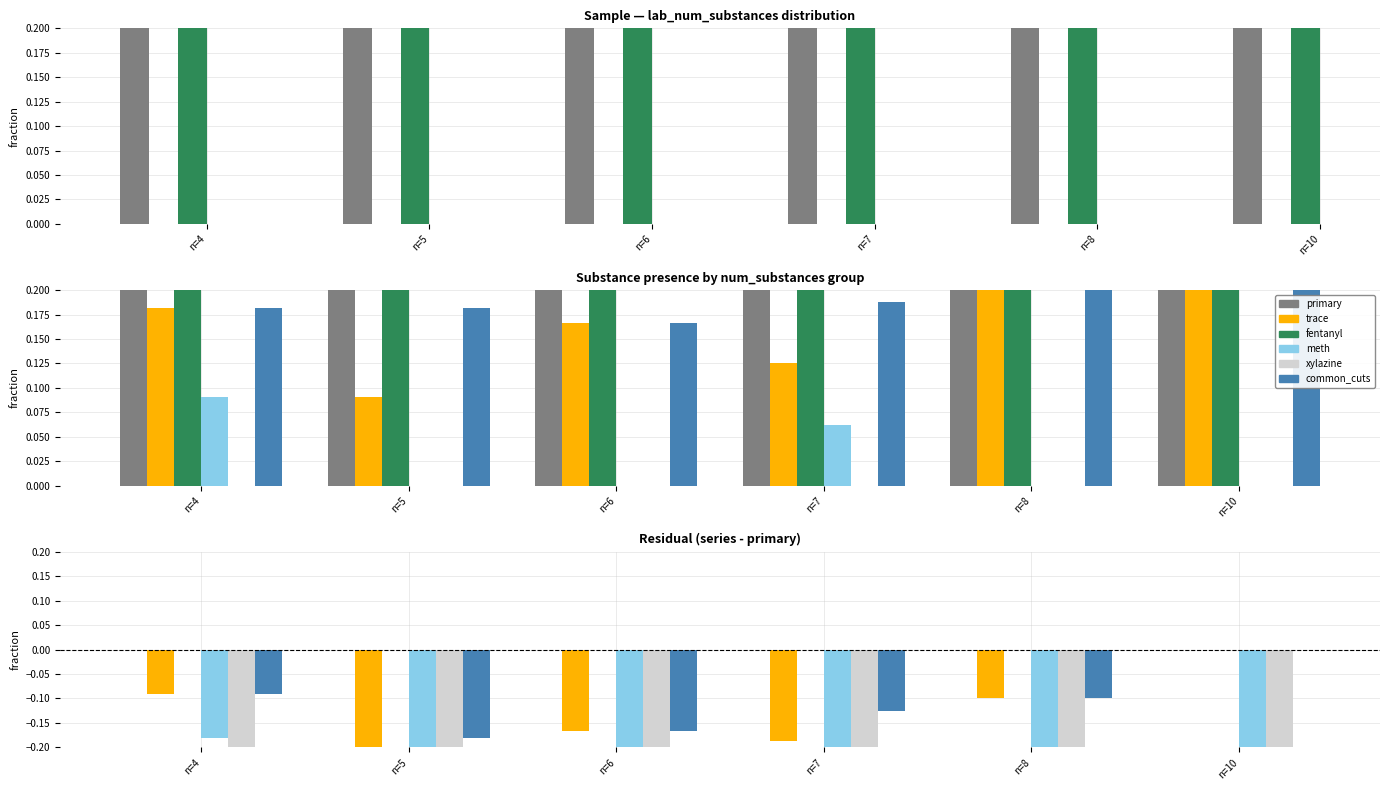

The value of trace at n=5 is -0.5. True or false?

False